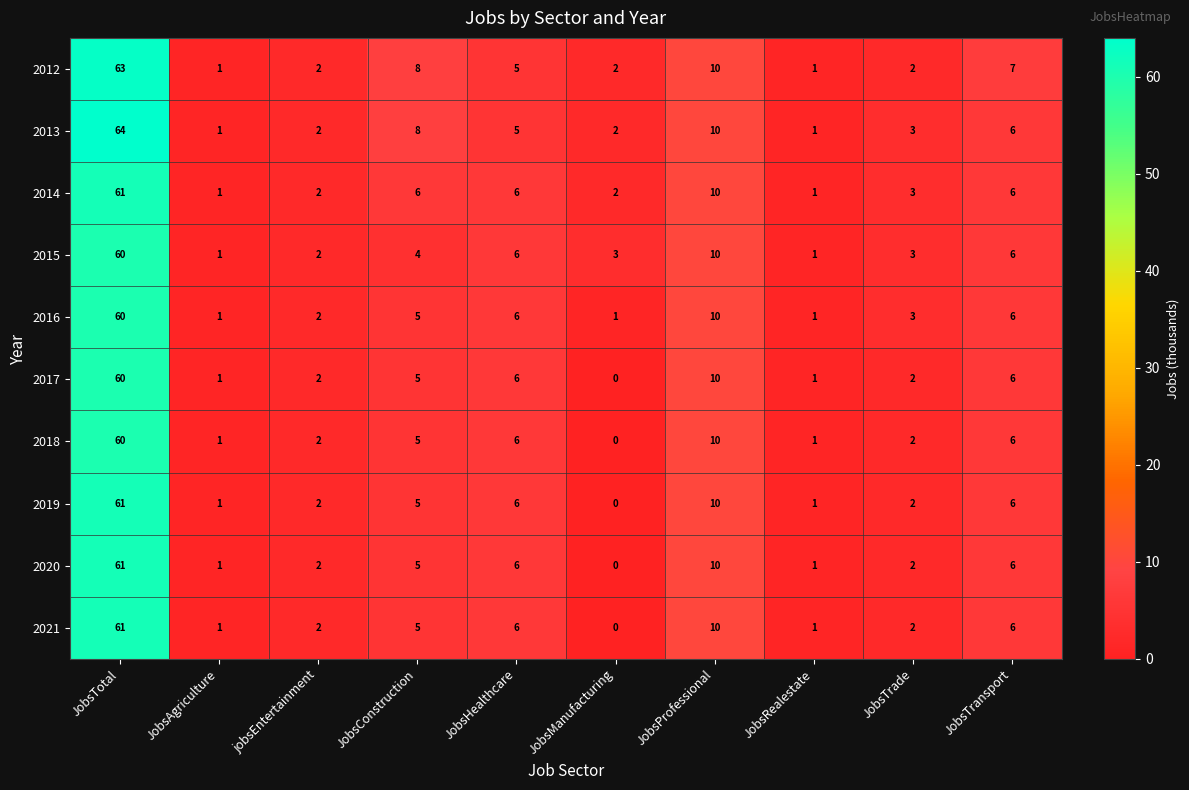

Which series has the largest range (max minus min)?

2013